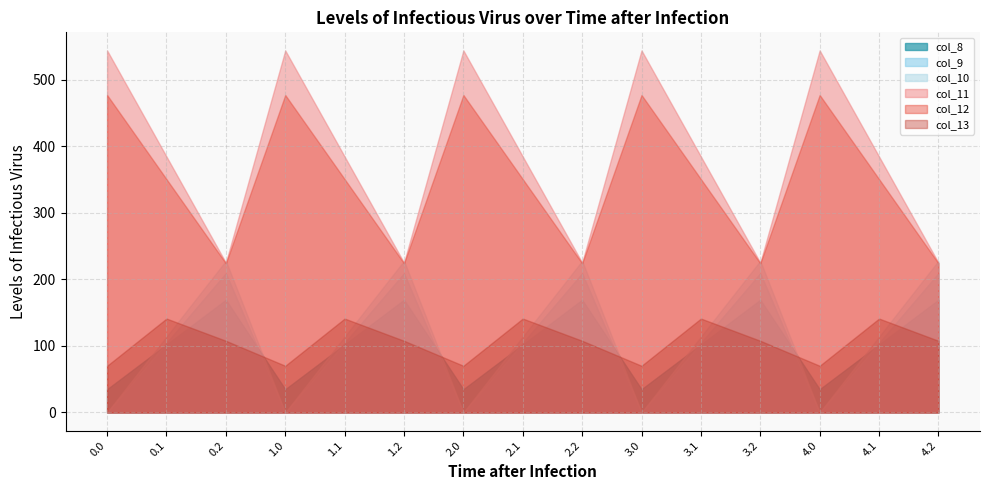

What is the total value across all series at 2.2?

1164.4